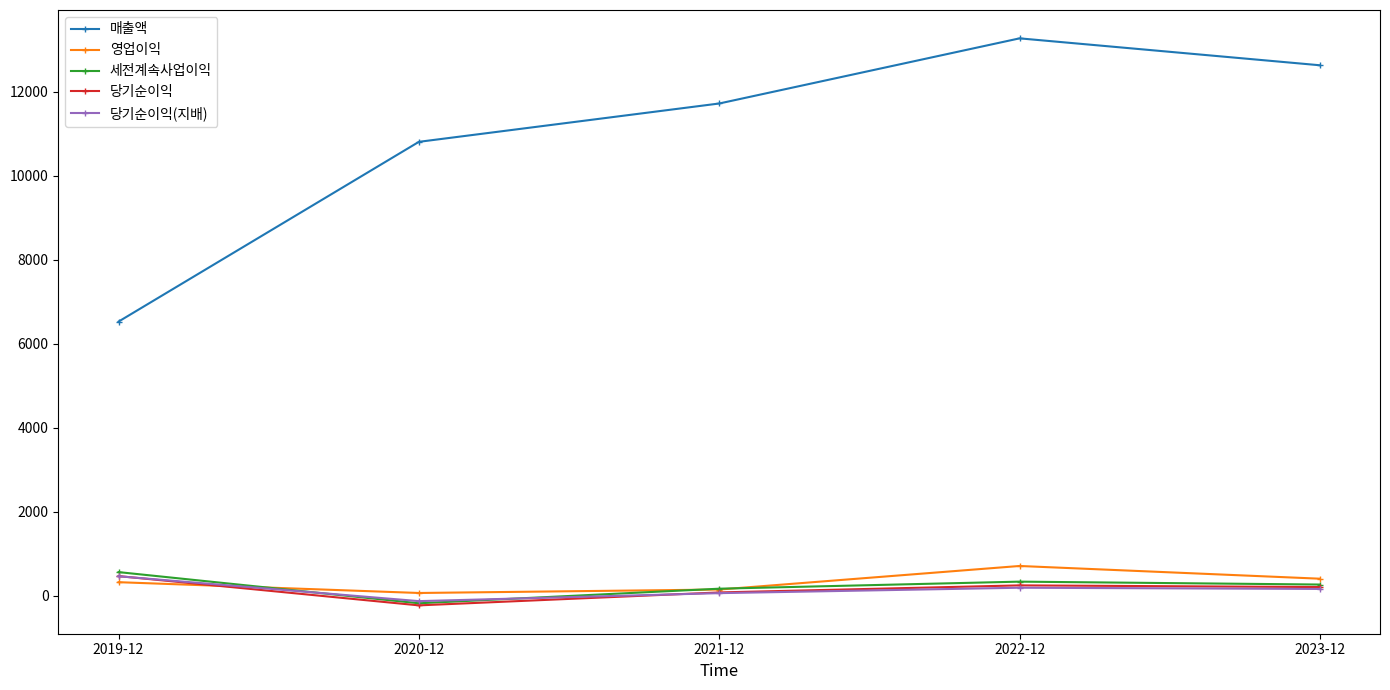

At how many categories does at least one series exceed 3078?

5